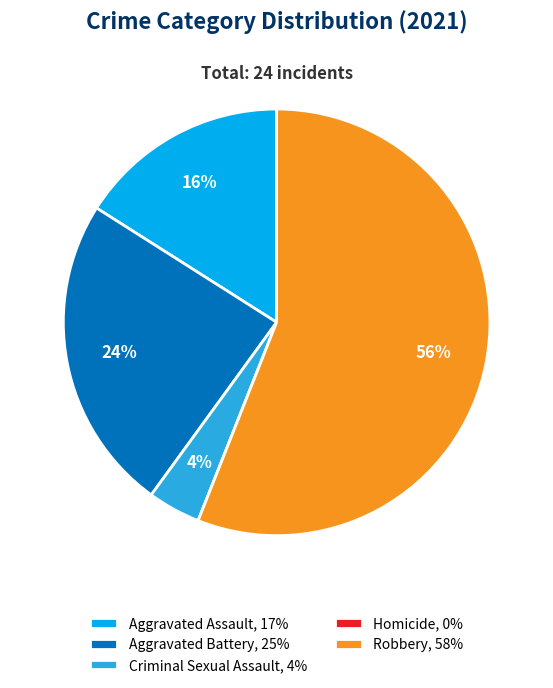

Is the sum of Aggravated Assault, 17% and Robbery, 58% greater than half?

Yes